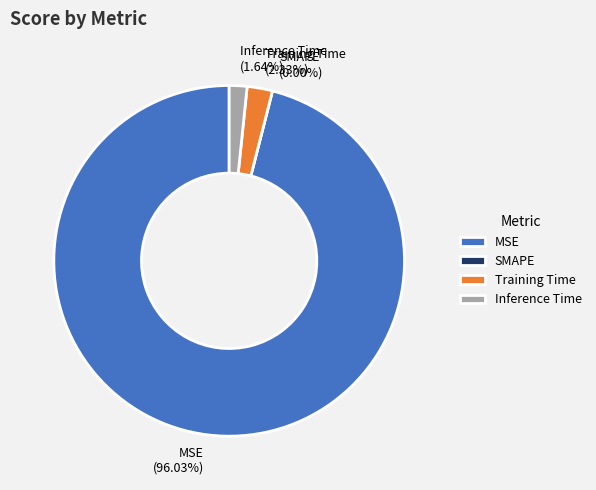

To the nearest percent, what is the difference between the Inference Time and MSE slice percentages?

94%